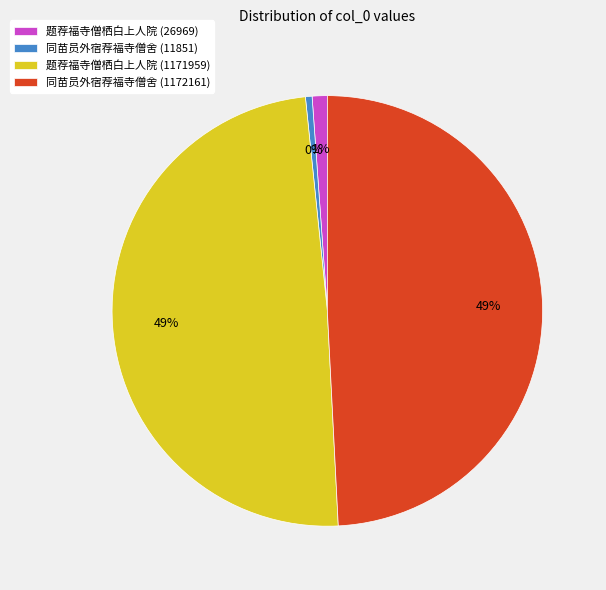

Is there any slice that represents more than half of the pie?

No